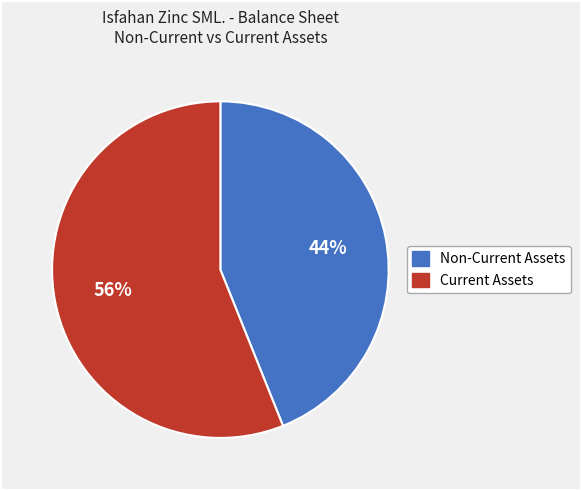

Is there any slice that represents more than half of the pie?

Yes